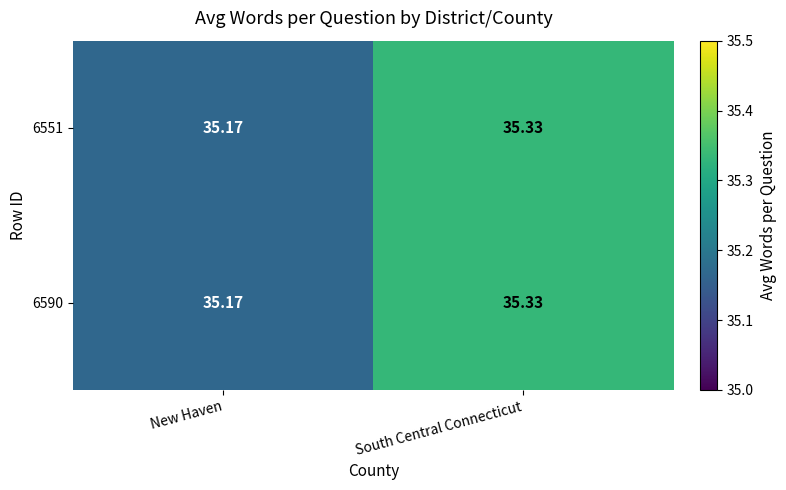

Where is 6590 nearest to the value 35?

New Haven